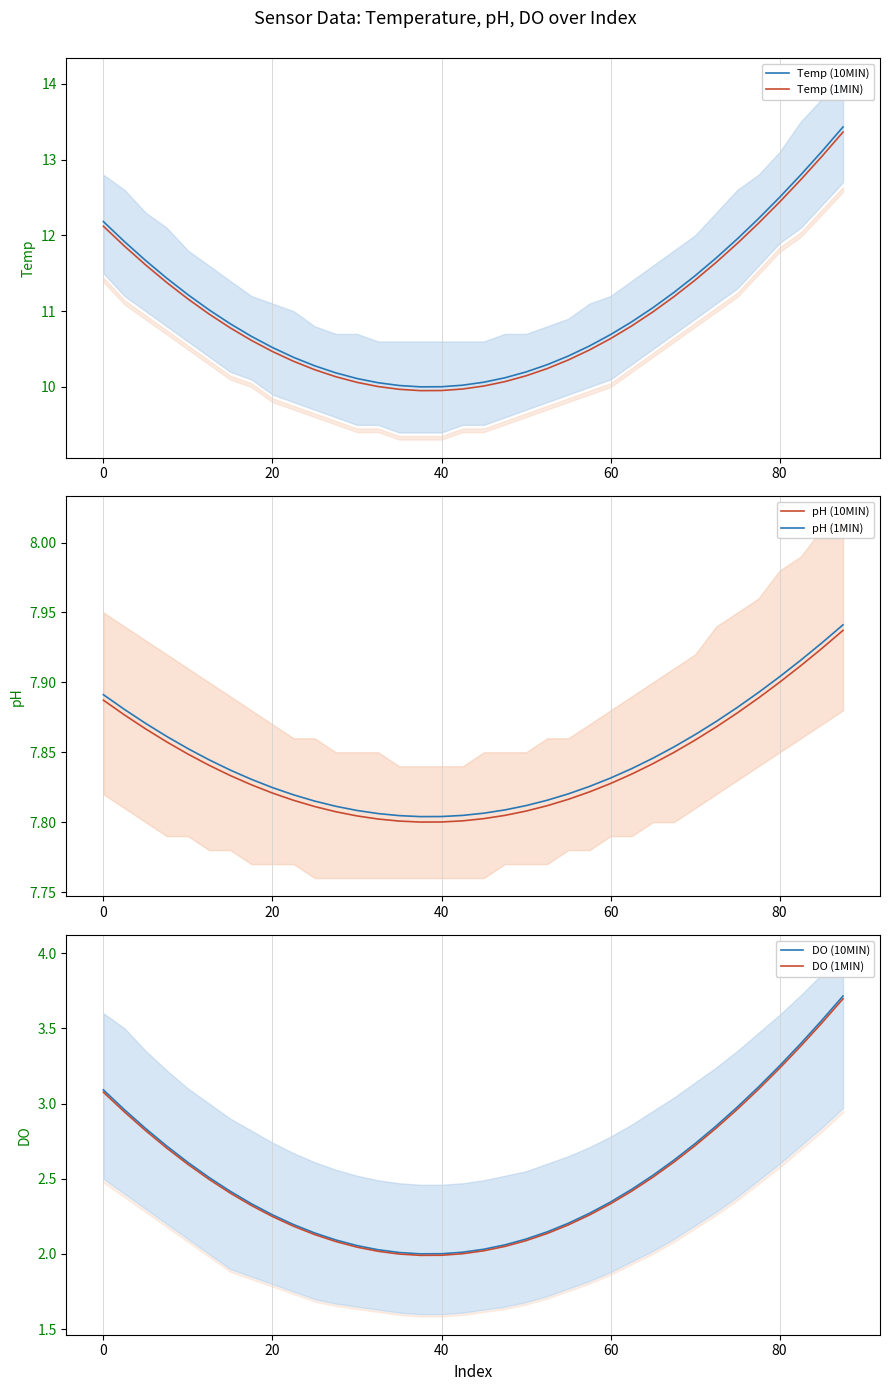

Reading left to right, what are all the values shown in this chart?

Temp (10MIN): 12.2	11.9	11.7	11.4	11.2	11.0	10.8	10.7	10.5	10.4	10.3	10.2	10.1	10.1	10.0	10.0	10.0	10.0	10.1	10.1	10.2	10.3	10.4	10.5	10.7	10.9	11.0	11.2	11.5	11.7	12.0	12.2	12.5	12.8	13.1	13.4
Temp (1MIN): 12.1	11.9	11.6	11.4	11.2	11.0	10.8	10.6	10.5	10.3	10.2	10.1	10.1	10.0	10.0	10.0	10.0	10.0	10.0	10.1	10.1	10.2	10.4	10.5	10.6	10.8	11.0	11.2	11.4	11.6	11.9	12.2	12.4	12.7	13.0	13.4
pH (10MIN): 7.9	7.9	7.9	7.9	7.8	7.8	7.8	7.8	7.8	7.8	7.8	7.8	7.8	7.8	7.8	7.8	7.8	7.8	7.8	7.8	7.8	7.8	7.8	7.8	7.8	7.8	7.8	7.8	7.9	7.9	7.9	7.9	7.9	7.9	7.9	7.9
pH (1MIN): 7.9	7.9	7.9	7.9	7.9	7.8	7.8	7.8	7.8	7.8	7.8	7.8	7.8	7.8	7.8	7.8	7.8	7.8	7.8	7.8	7.8	7.8	7.8	7.8	7.8	7.8	7.8	7.9	7.9	7.9	7.9	7.9	7.9	7.9	7.9	7.9
DO (10MIN): 3.1	3.0	2.8	2.7	2.6	2.5	2.4	2.3	2.3	2.2	2.1	2.1	2.1	2.0	2.0	2.0	2.0	2.0	2.0	2.1	2.1	2.1	2.2	2.3	2.3	2.4	2.5	2.6	2.7	2.9	3.0	3.1	3.3	3.4	3.6	3.7
DO (1MIN): 3.1	2.9	2.8	2.7	2.6	2.5	2.4	2.3	2.2	2.2	2.1	2.1	2.0	2.0	2.0	2.0	2.0	2.0	2.0	2.1	2.1	2.1	2.2	2.3	2.3	2.4	2.5	2.6	2.7	2.8	3.0	3.1	3.2	3.4	3.5	3.7